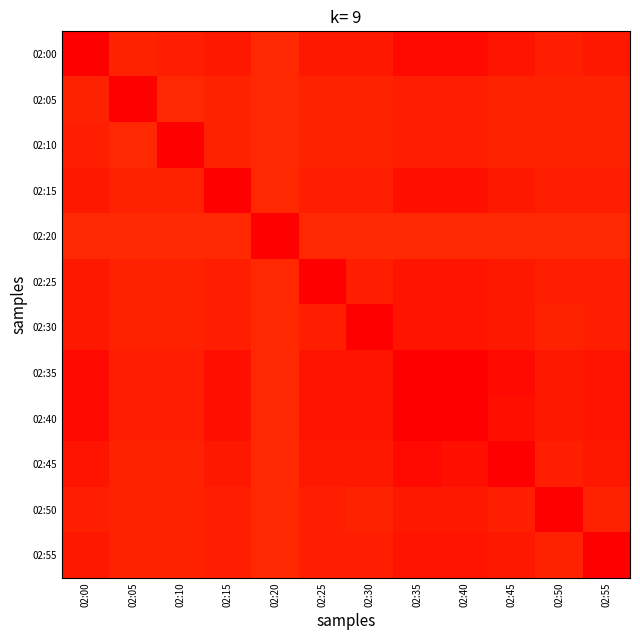

Rank the series by their maximum value, from lowest to highest.

02:00, 02:05, 02:10, 02:15, 02:20, 02:25, 02:30, 02:35, 02:40, 02:45, 02:50, 02:55